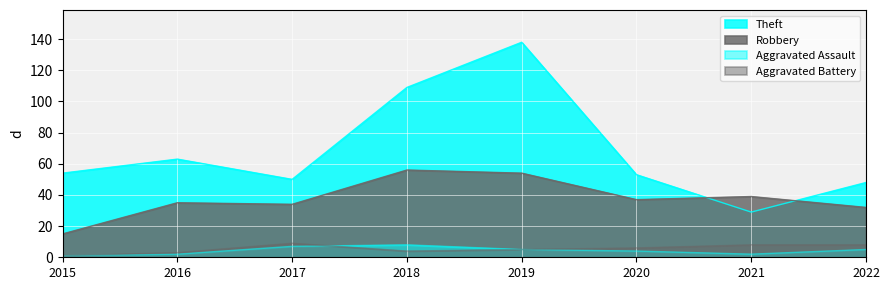

Reading left to right, transcribe all the data shown in this chart.

Theft: 54	63	50	109	138	53	29	48
Robbery: 15	35	34	56	54	37	39	32
Aggravated Assault: 1	2	7	8	5	4	2	5
Aggravated Battery: 1	3	9	4	5	6	8	8